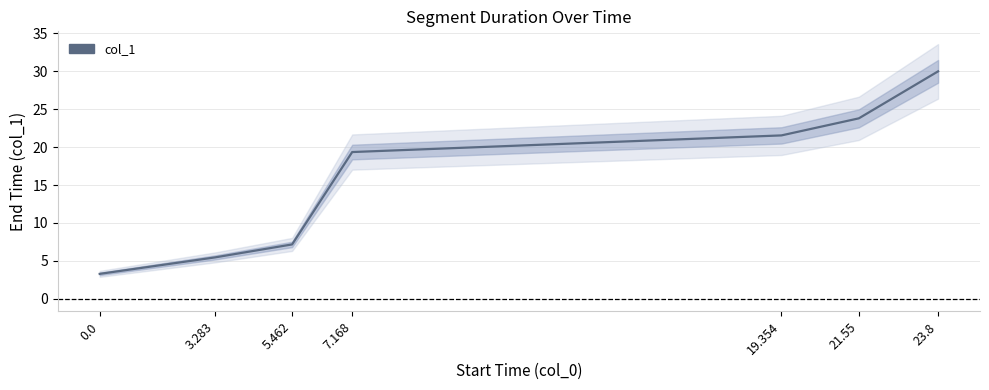

Which has a higher value, 0.0 or 23.8?

23.8